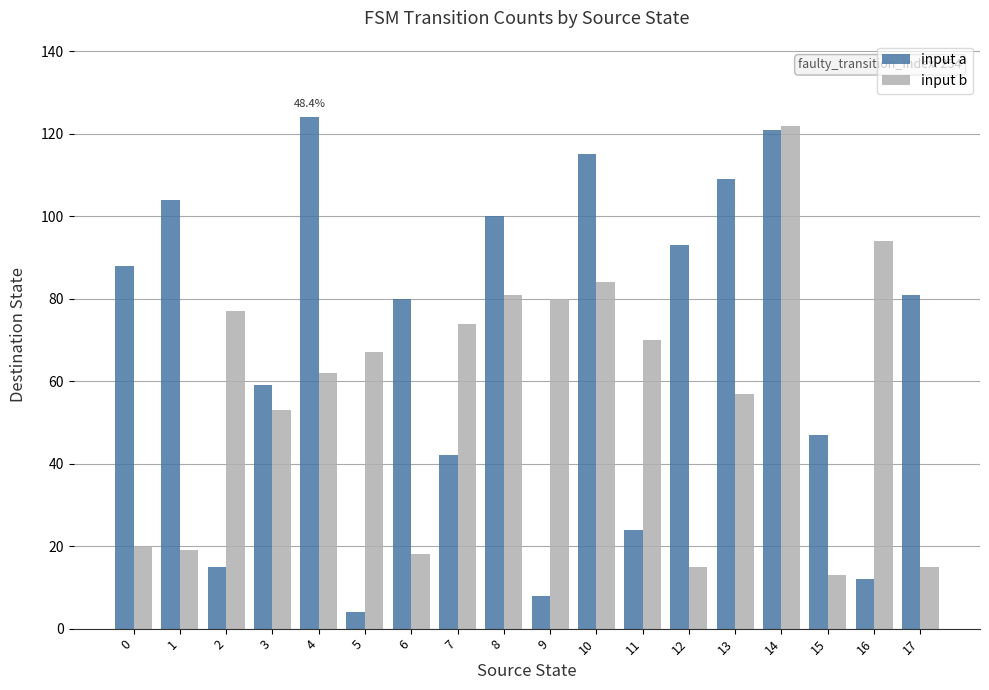

Reading left to right, transcribe all the data shown in this chart.

input a: 88	104	15	59	124	4	80	42	100	8	115	24	93	109	121	47	12	81
input b: 20	19	77	53	62	67	18	74	81	80	84	70	15	57	122	13	94	15